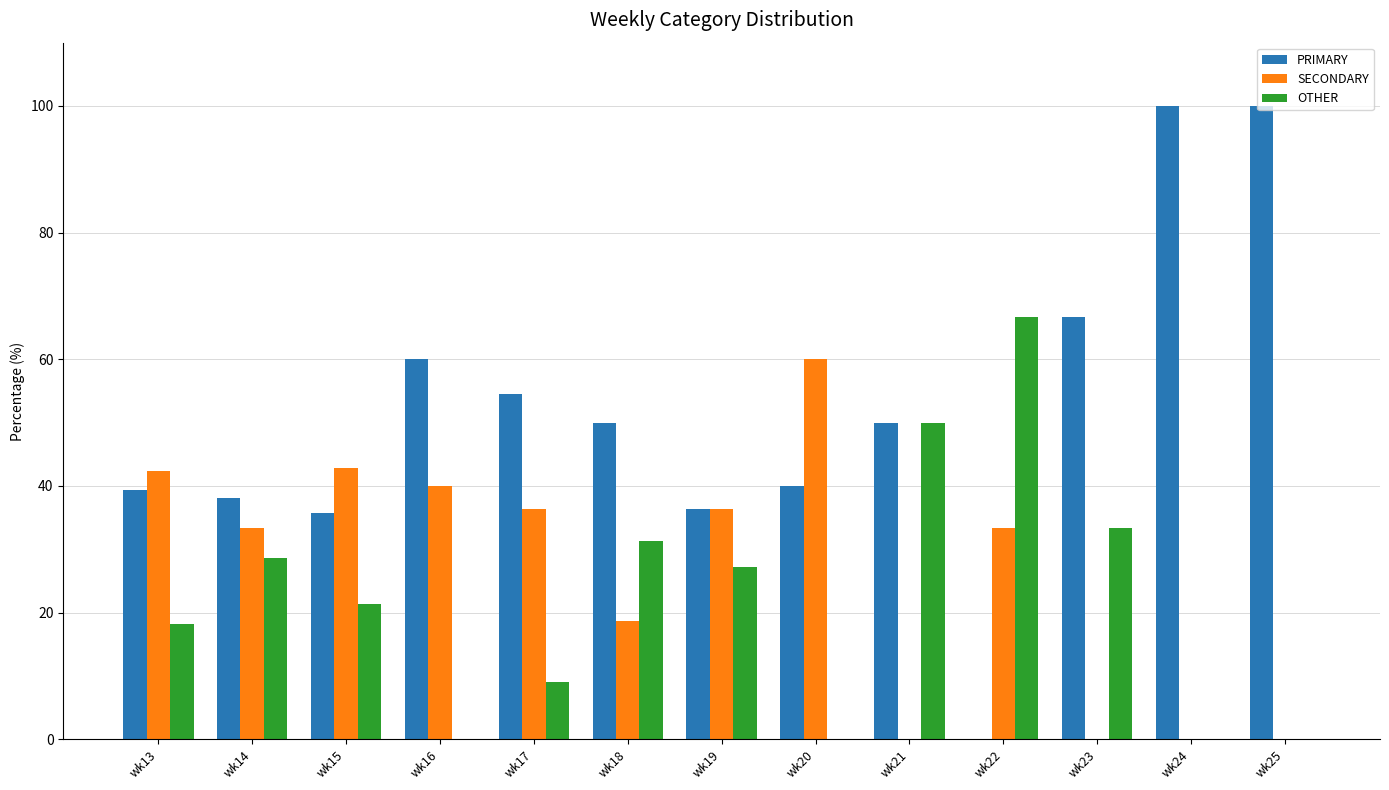

What is the average value of the OTHER series?

22.0